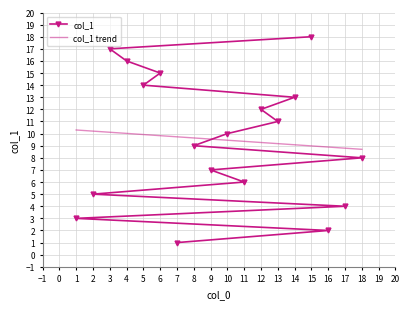

True or false: col_1 has a value of 3 at 11.

False